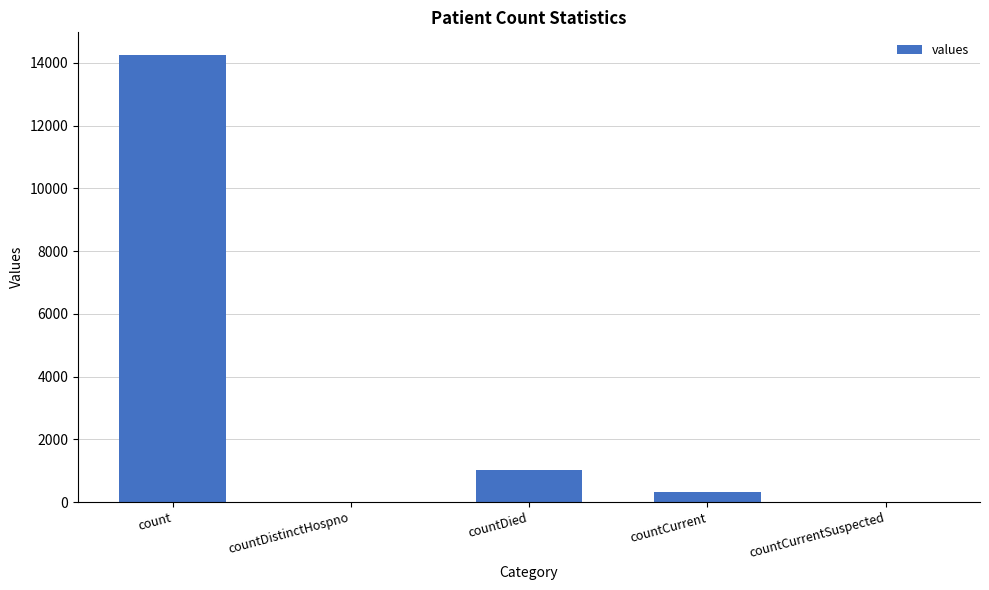

Is it true that the value at countDied is 389?

False